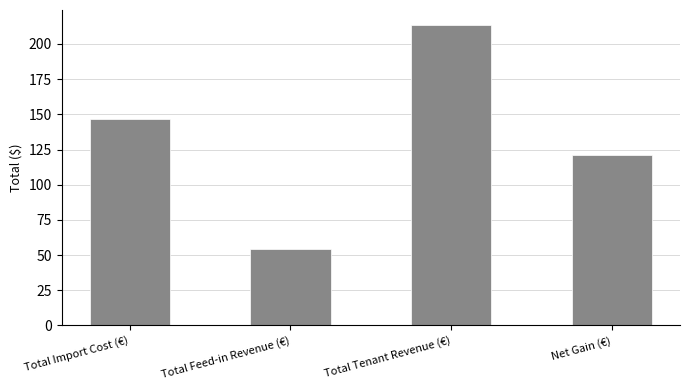

What is the label of the 4th bar from the left?

Net Gain (€)